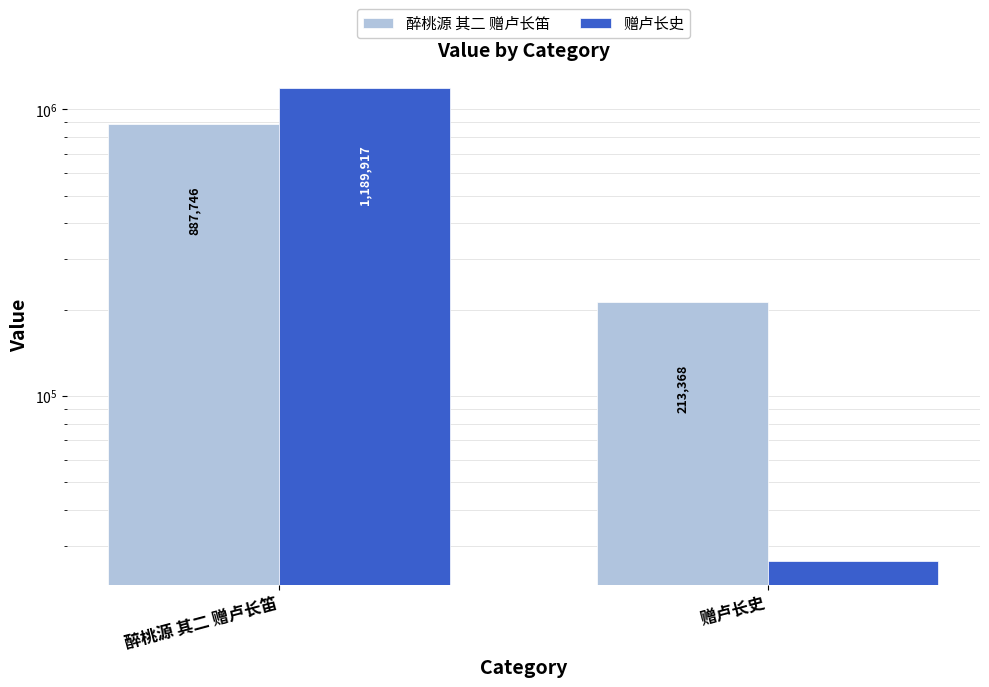

How many groups of bars are there?

2